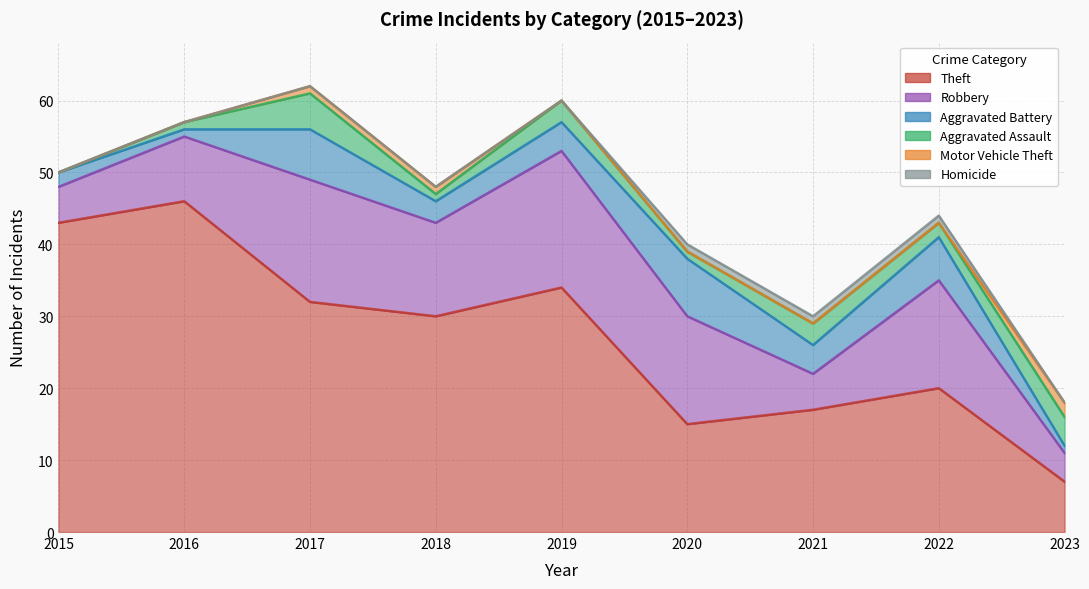

In Theft, how many points are higher than both neighbors (excluding endpoints)?

3